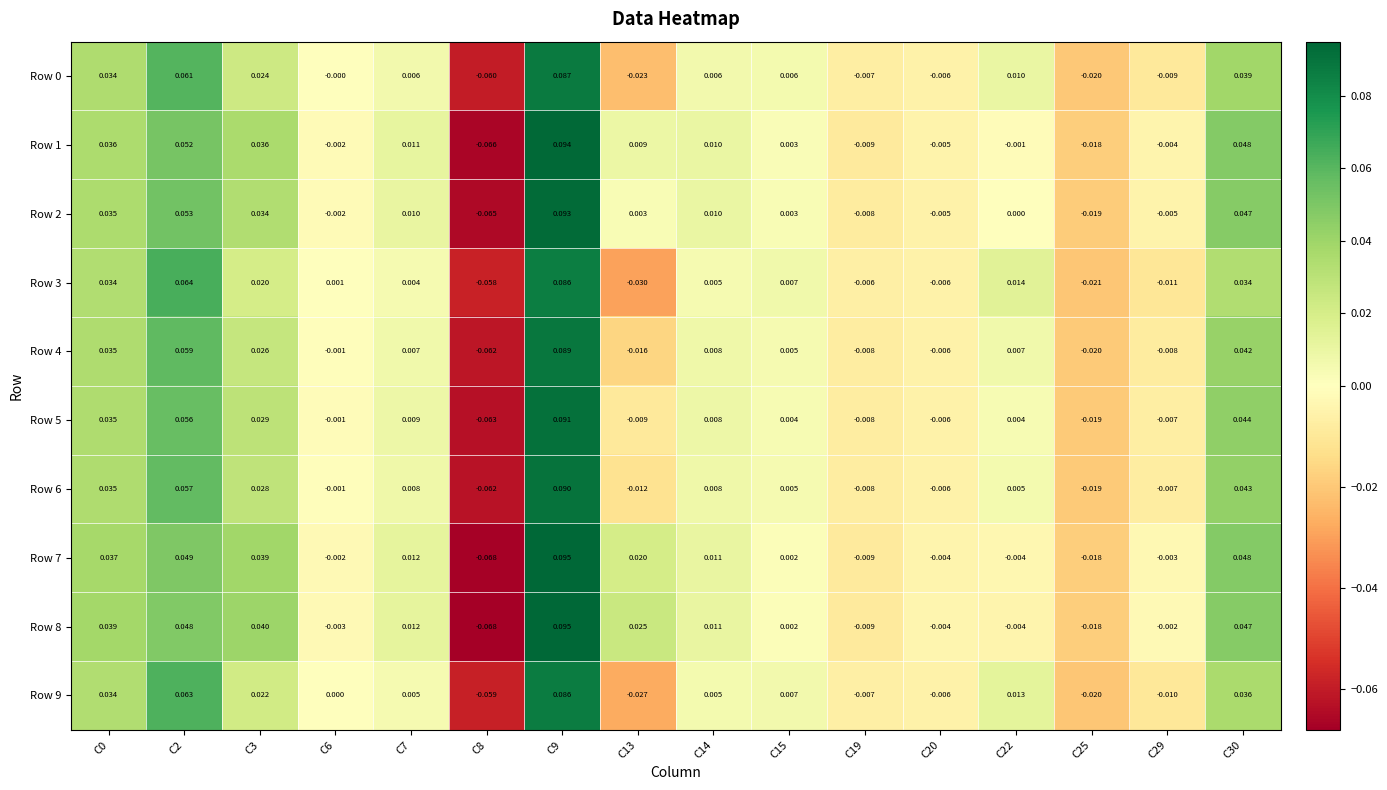

Is the value of Row 0 at C29 greater than the value of Row 4 at C0?

No